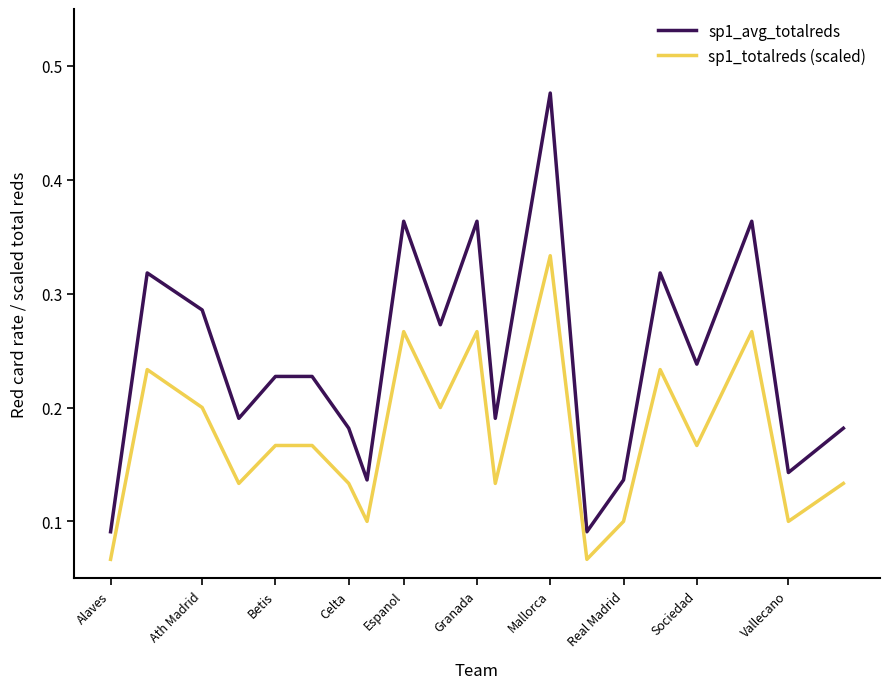

True or false: sp1_totalreds (scaled) and sp1_avg_totalreds intersect in this chart.

False